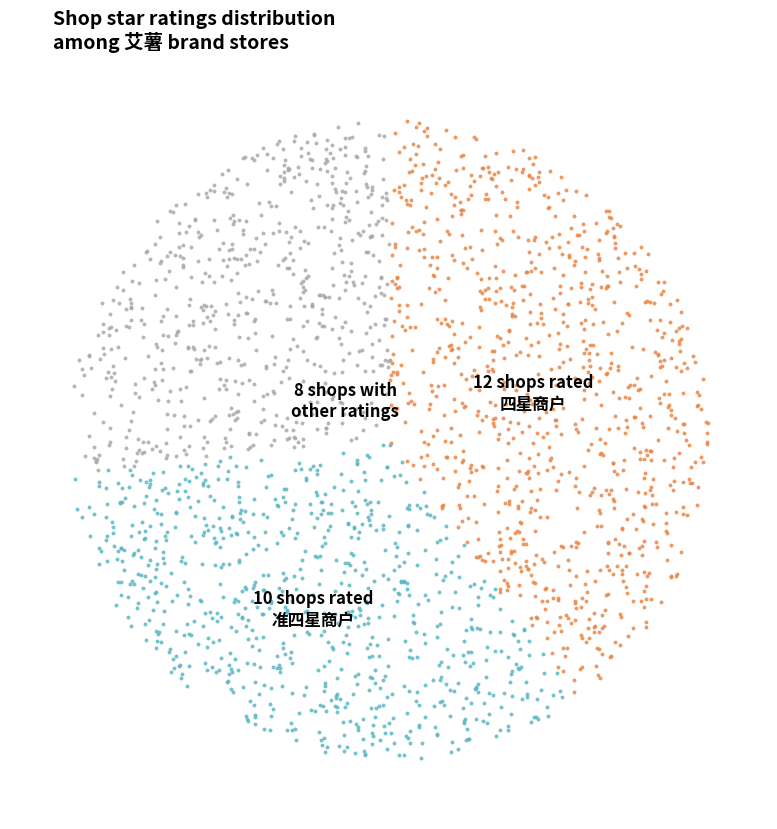

True or false: 歇业/关闭 accounts for 22% of the total.

False